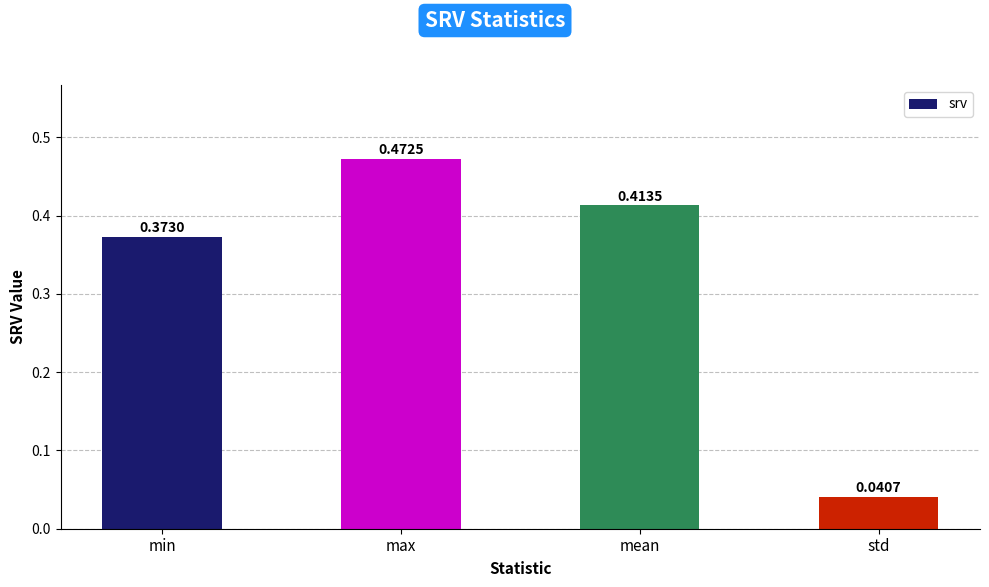

What is the difference between the maximum and second lowest values?

0.1